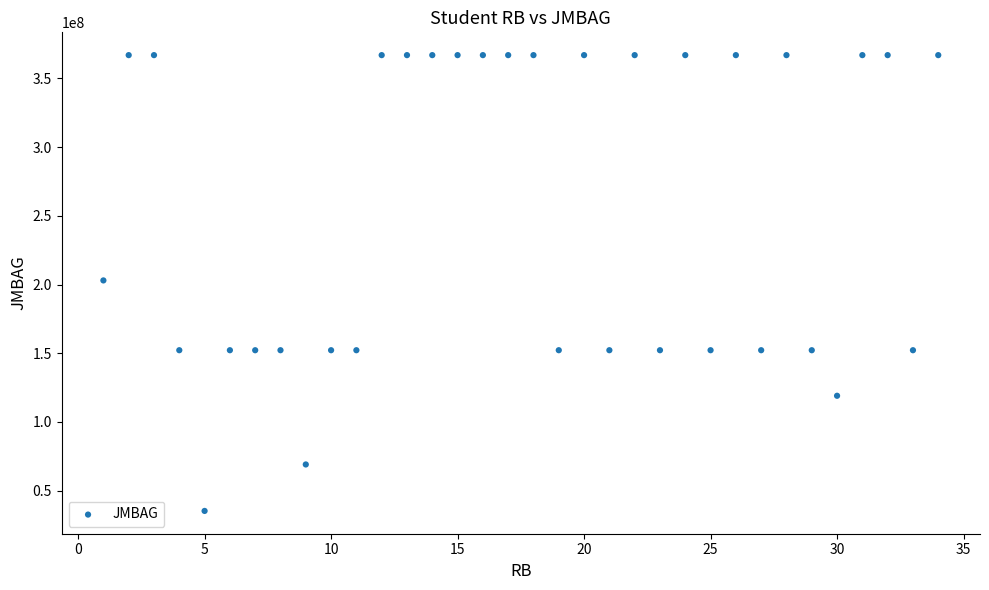

What is the range of X values (max minus min)?

33